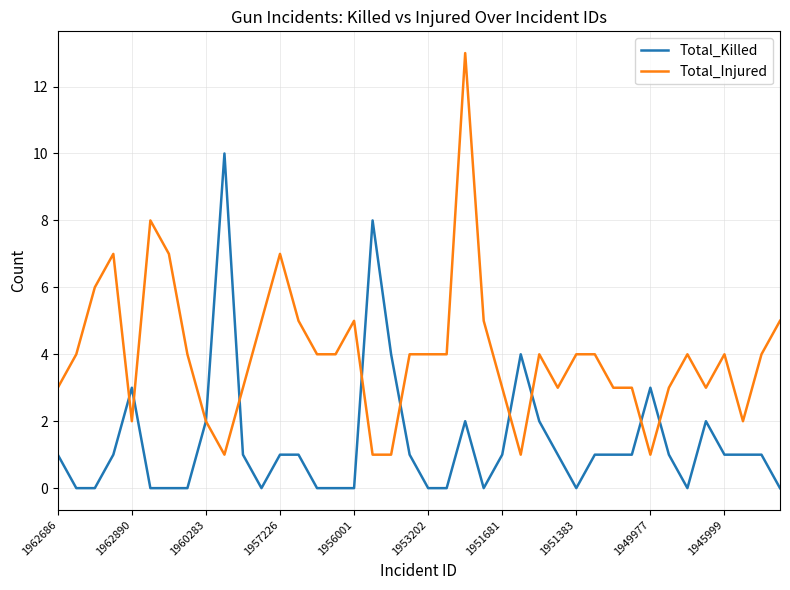

What is the maximum value for Total_Killed?

10